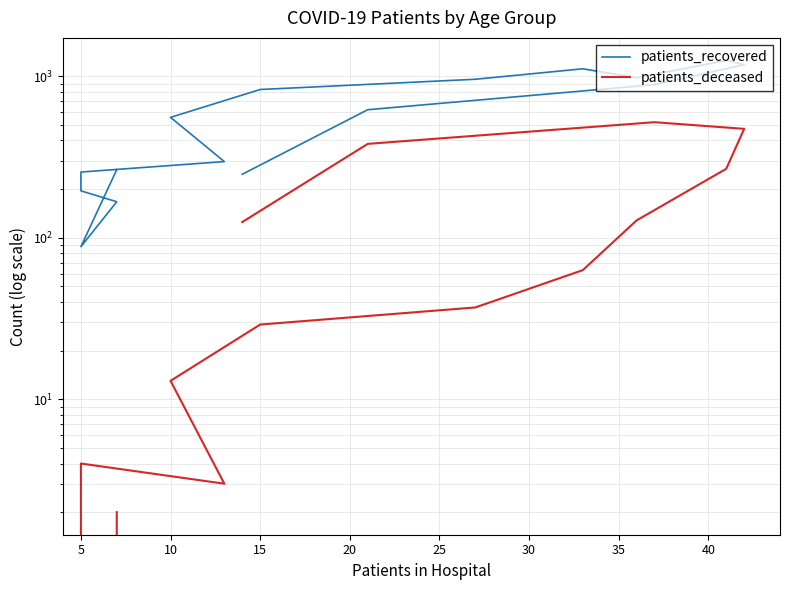

Is this an area chart (filled region under the line)?

No